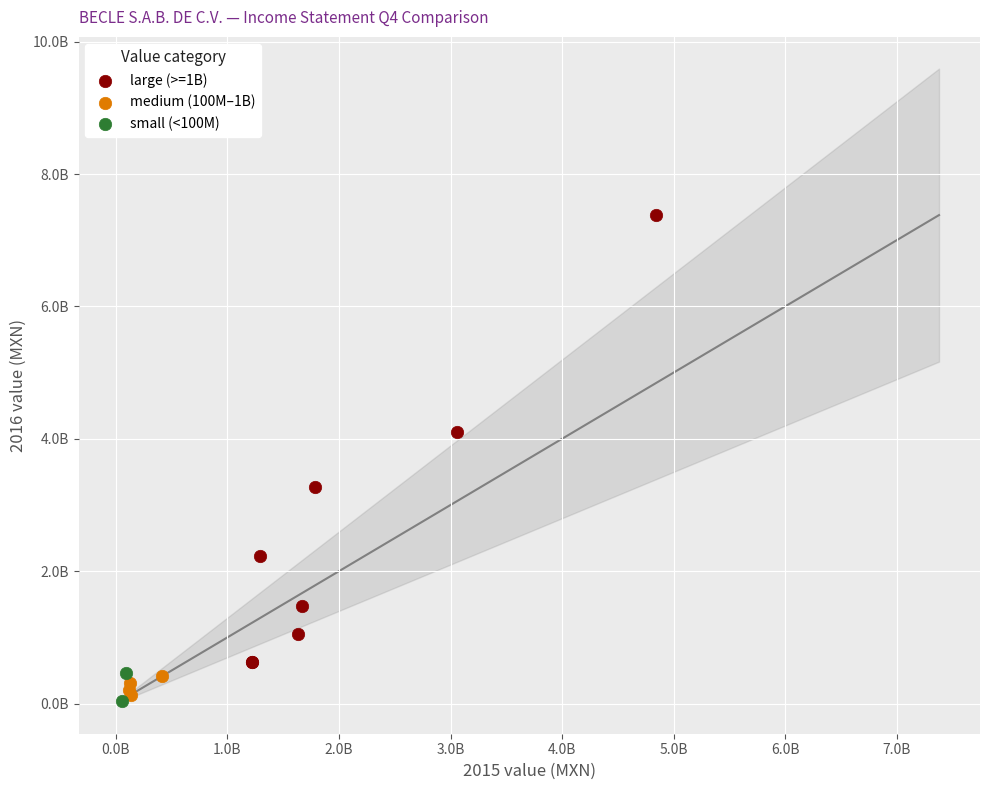

Which series has the widest spread of Y values?

large (>=1B)